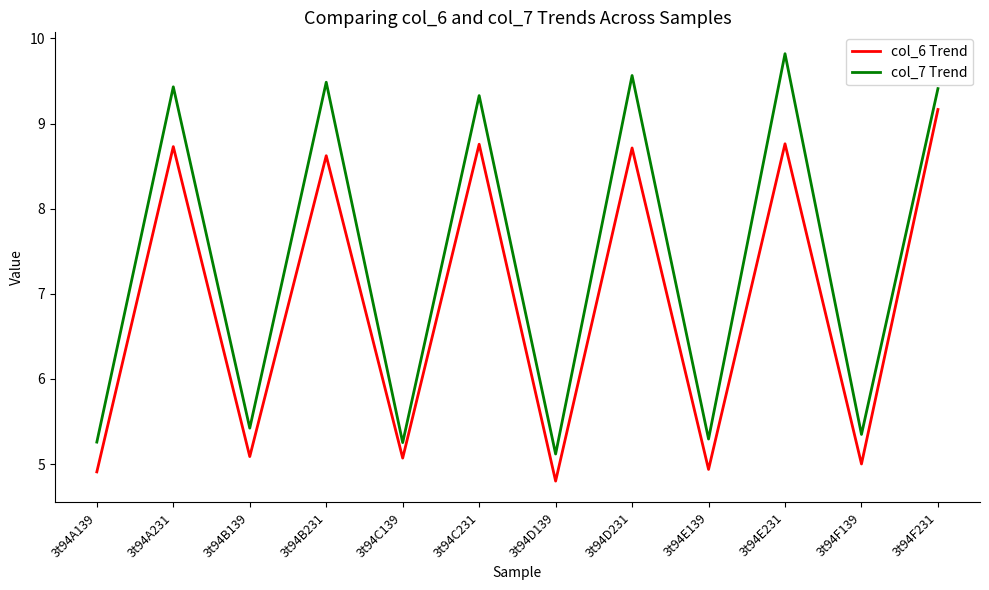

How many interior local valleys does the col_6 Trend series have?

5